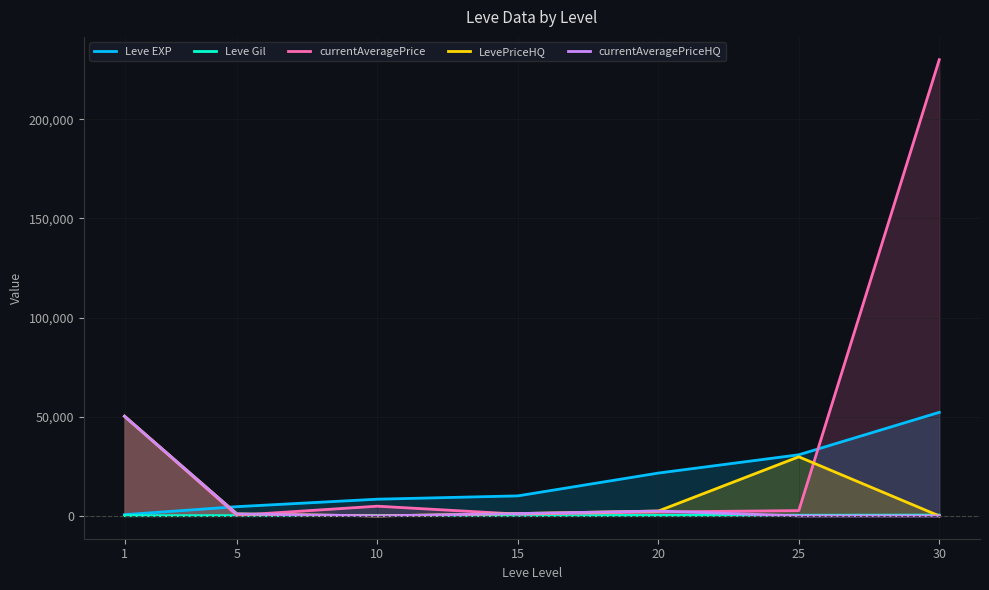

What is the difference between the maximum and minimum values in the LevePriceHQ series?

50241